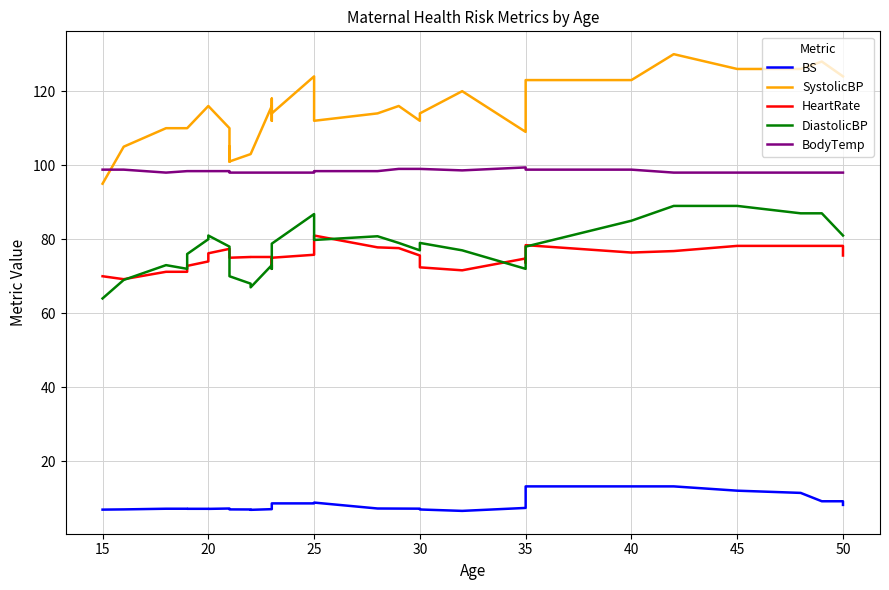

True or false: DiastolicBP has more than 2 interior local peaks.

True